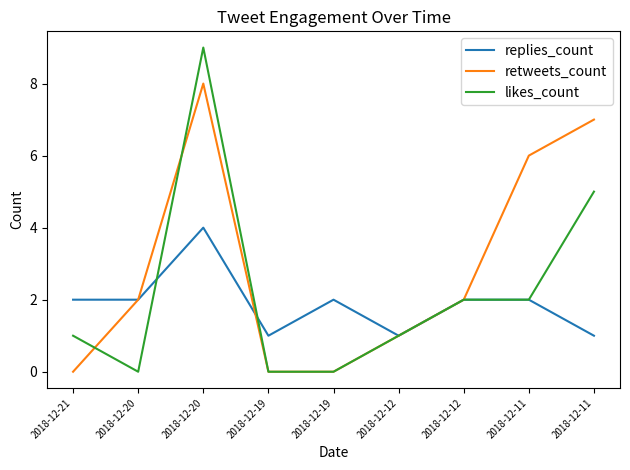

Where is the first local maximum for replies_count?

2018-12-20